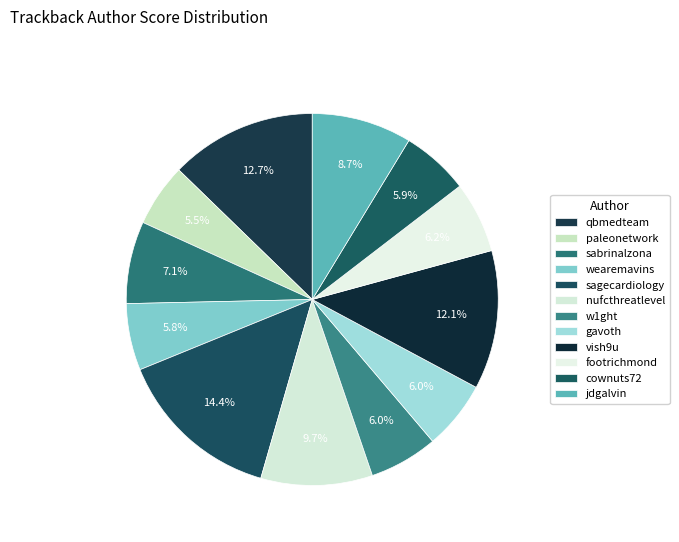

How many segments does this pie chart have?

12